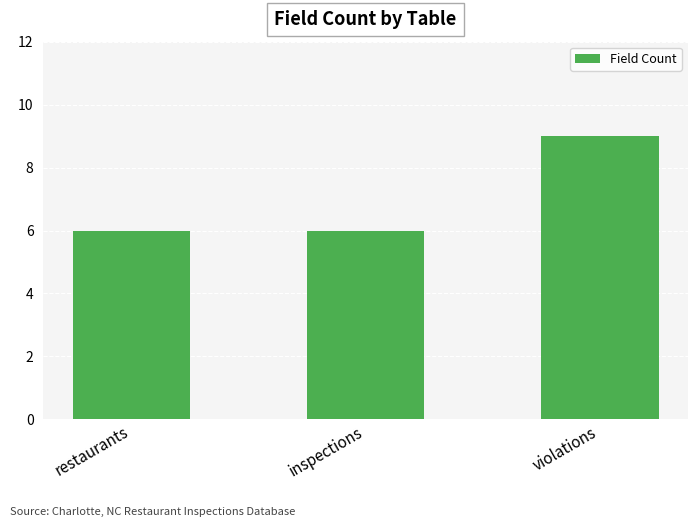

How many bars are there in total?

3